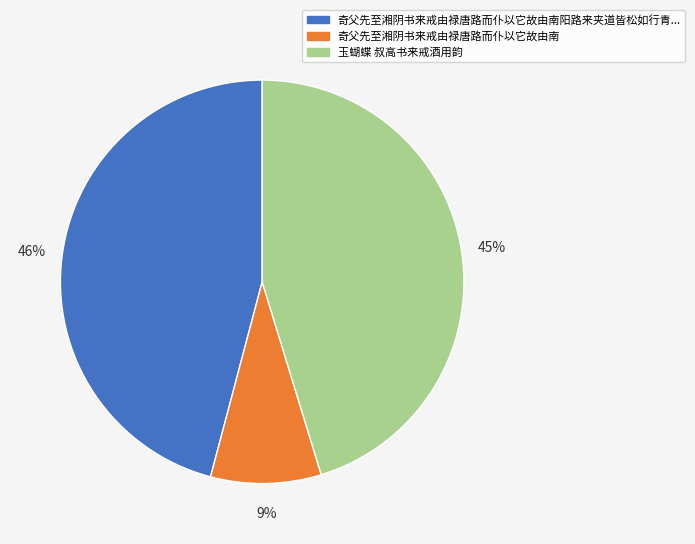

Is there any slice that represents more than half of the pie?

No